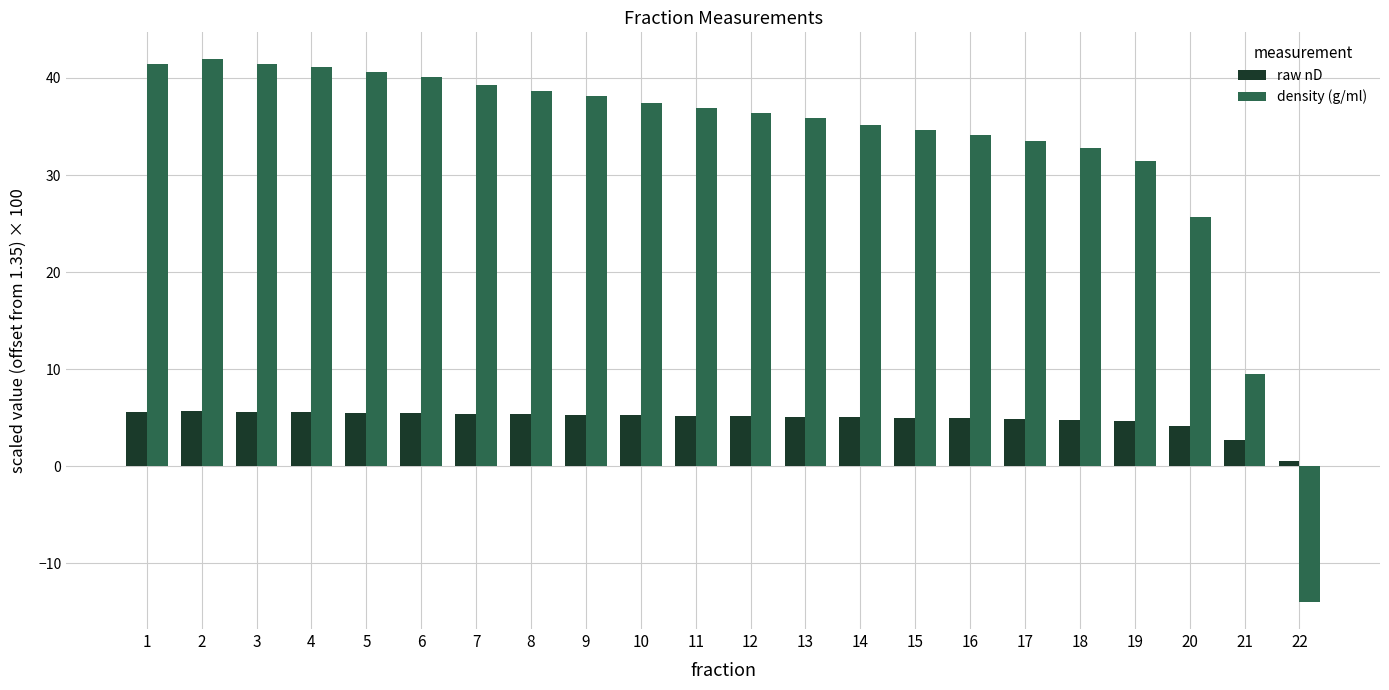

What value does the density (g/ml) series have at 21?

9.5